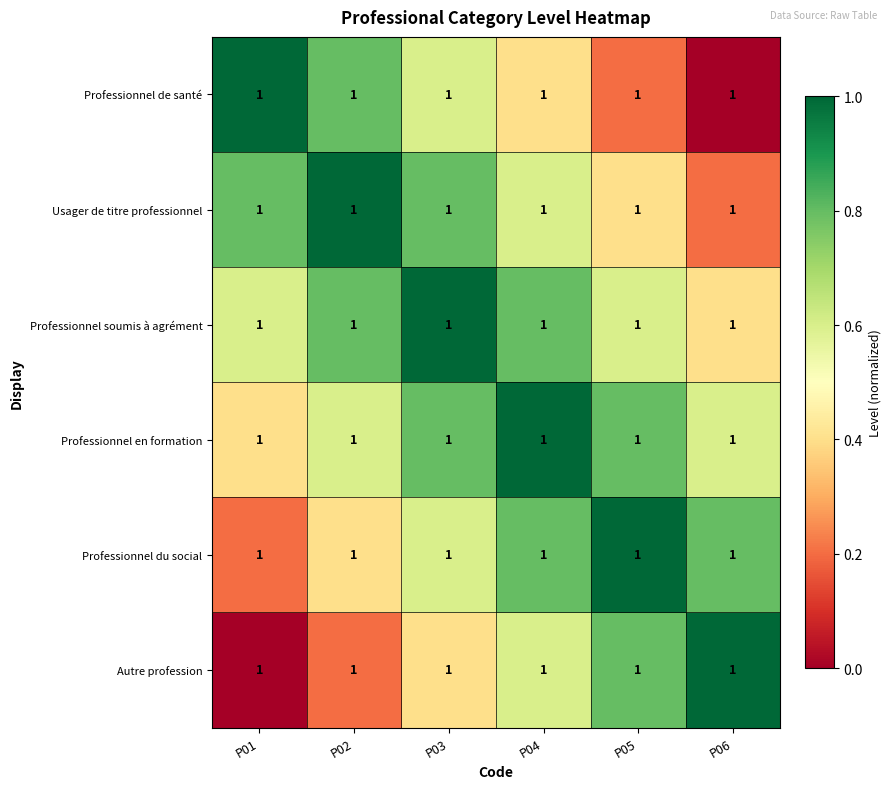

At how many categories does at least one series exceed 0?

6